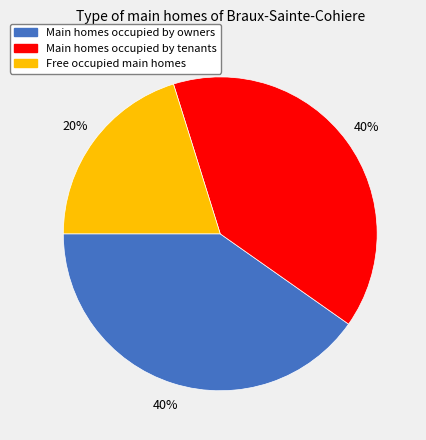

Is it true that Main homes occupied by tenants is 40% of the pie?

True